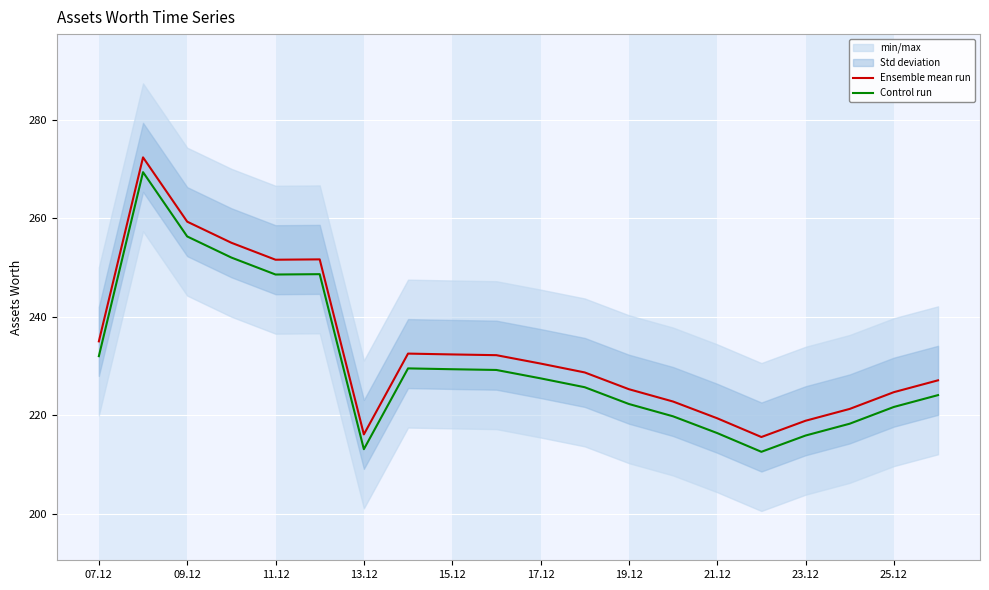

True or false: Control run has a value of 248.6 at 11.12.

True